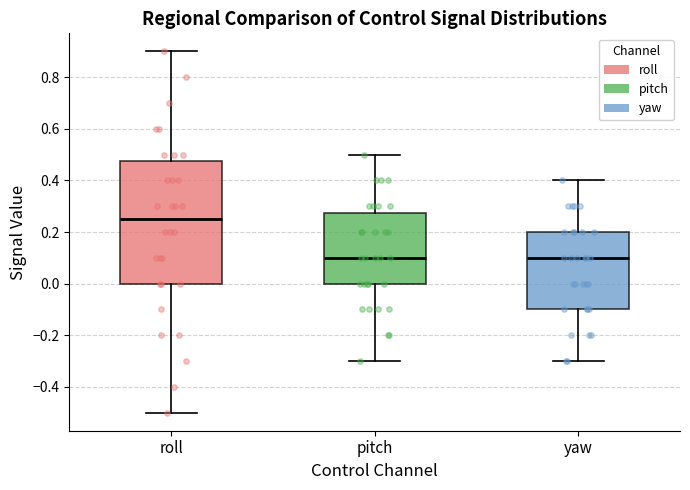

Comparing the boxes themselves (not the whiskers), which one is the tallest?

roll